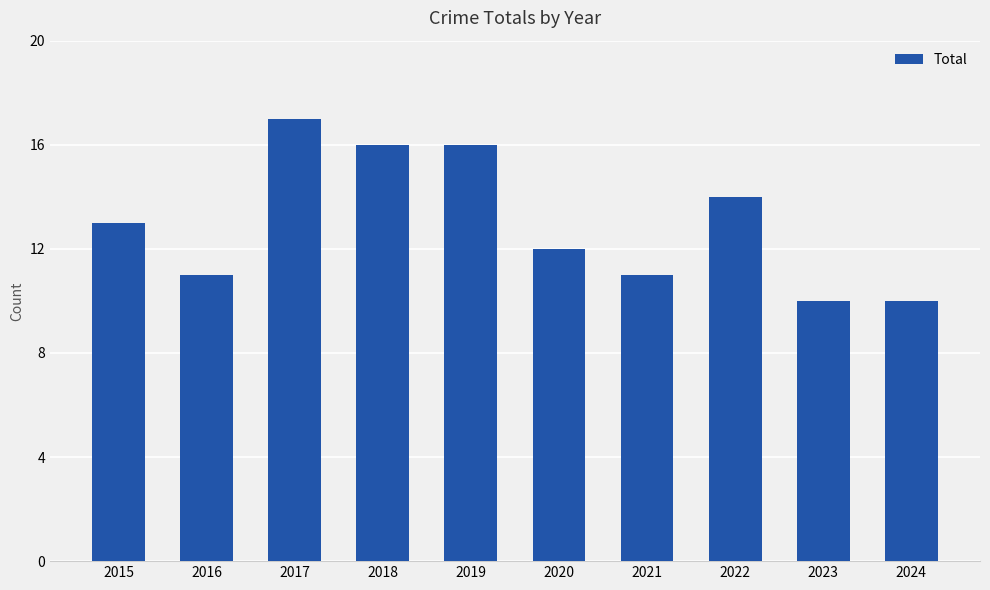

Is it true that the value at 2018 is 5?

False